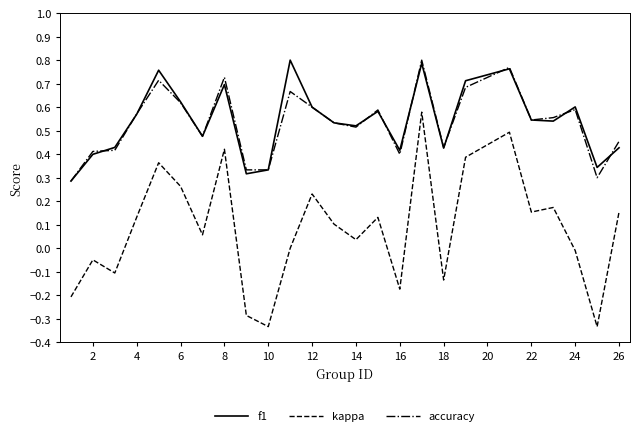

True or false: accuracy and kappa intersect in this chart.

False